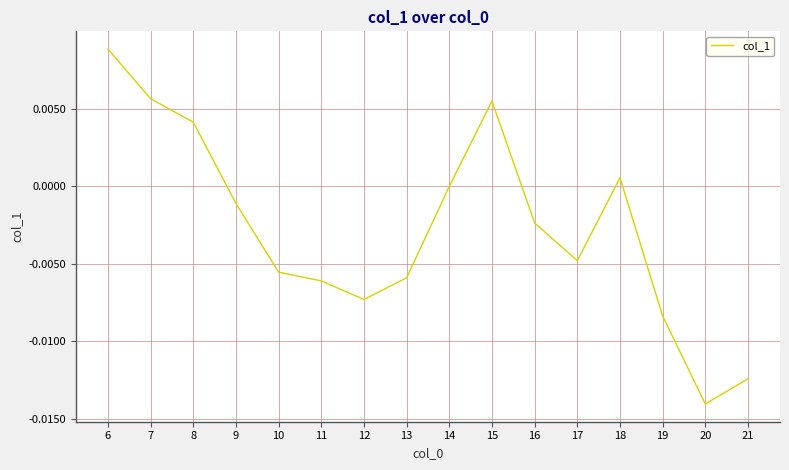

Which has a higher value, 11 or 9?

9